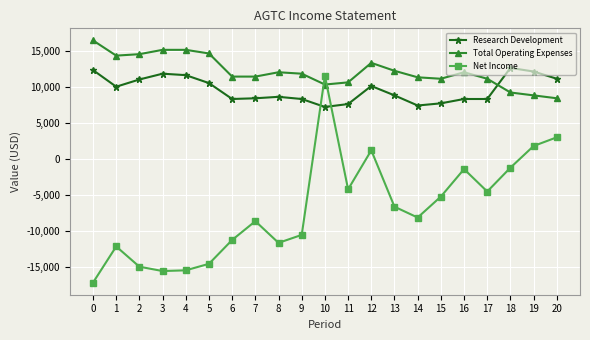

What is the sum of the Total Operating Expenses values at 3 and 19?

23900